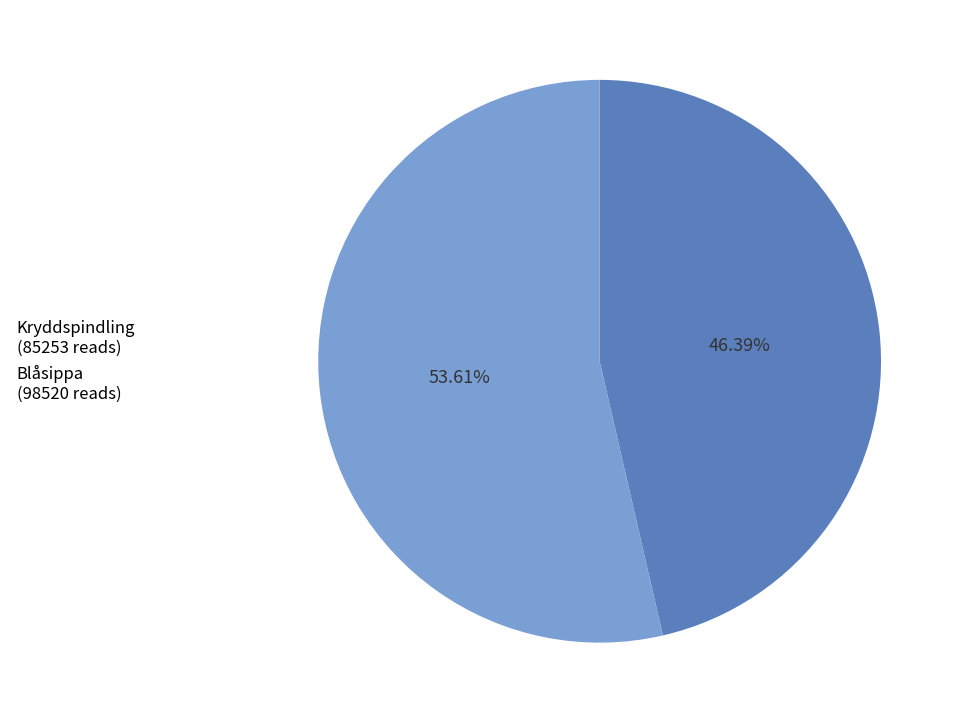

Approximately how many times larger is the value at Blåsippa (98520 reads) compared to Kryddspindling (85253 reads)?

1.2